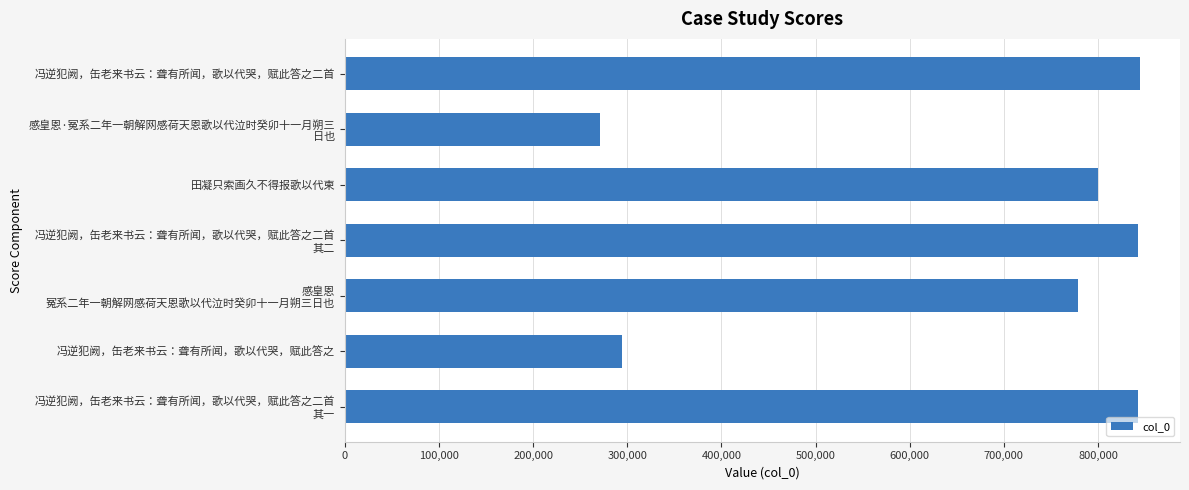

What is the average value?

667609